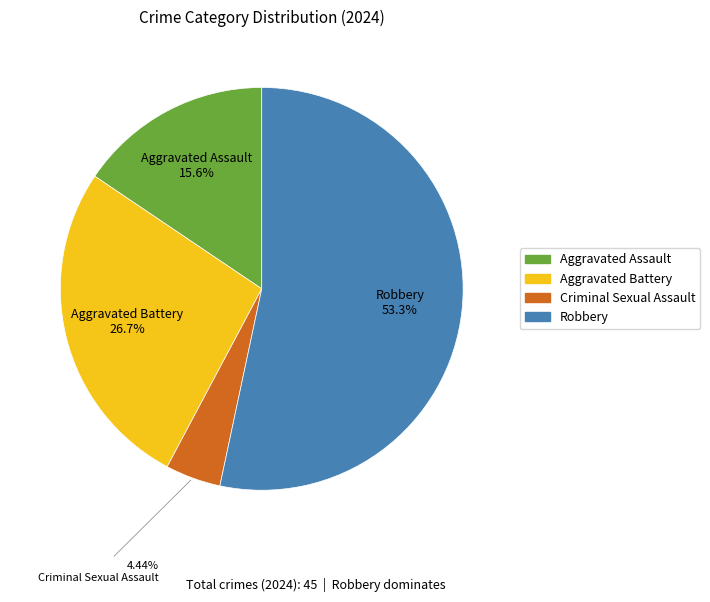

Is the sum of Robbery and Aggravated Battery greater than half?

Yes